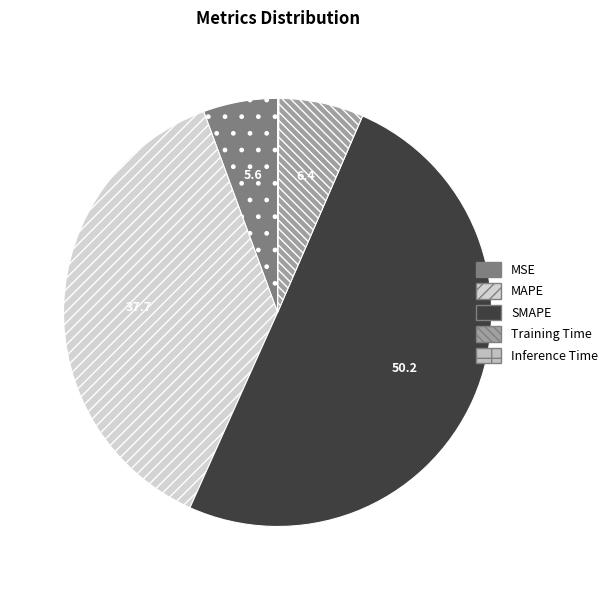

Does any single category account for the majority?

Yes